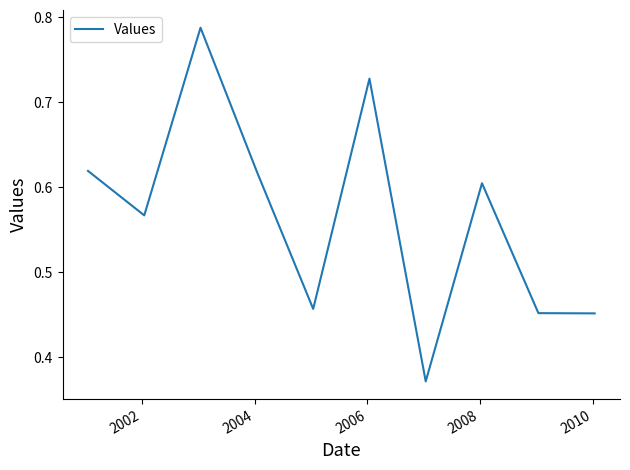

How many lines are shown in the chart?

1